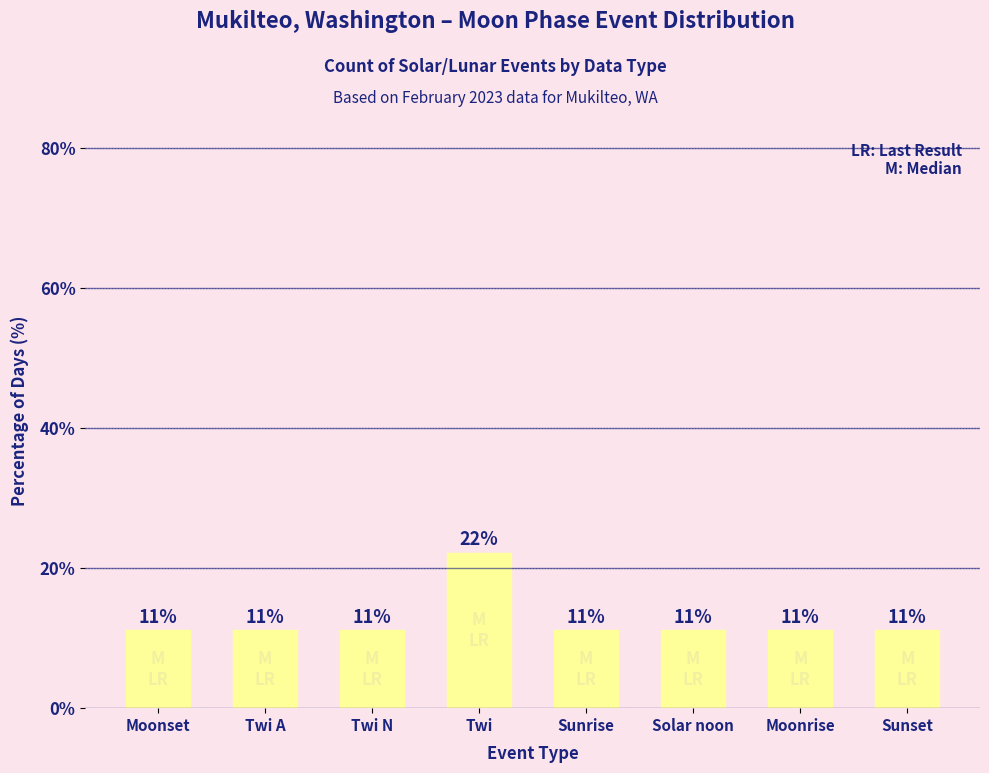

What is the sum of all values?

100.0